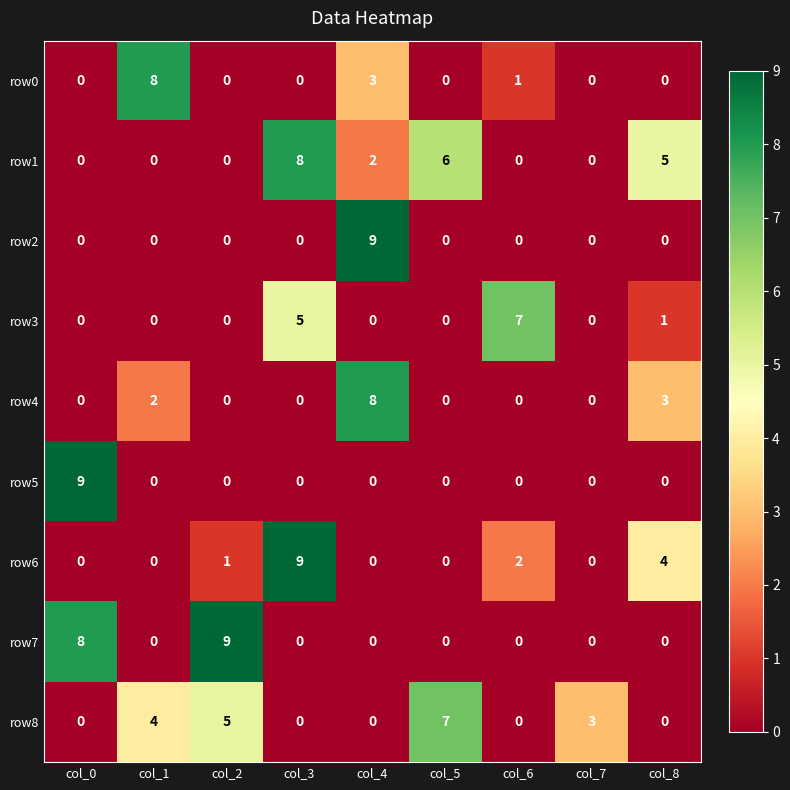

Which category has the highest value in the row3 series?

col_6